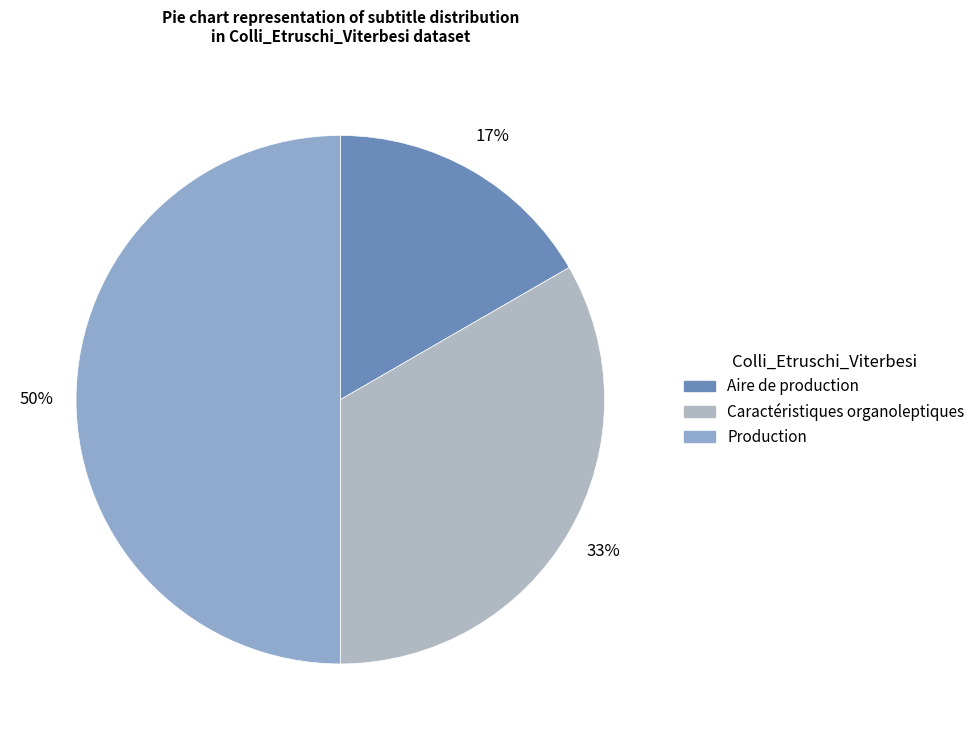

Is the sum of Aire de production and Caractéristiques organoleptiques greater than half?

No